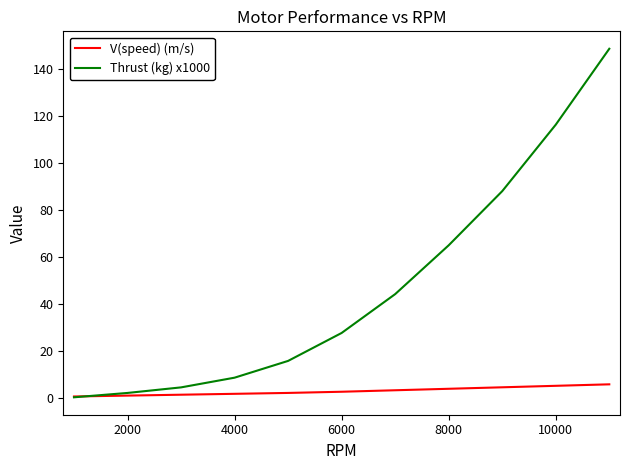

Rank the series by their maximum value, from highest to lowest.

Thrust (kg) x1000, V(speed) (m/s)